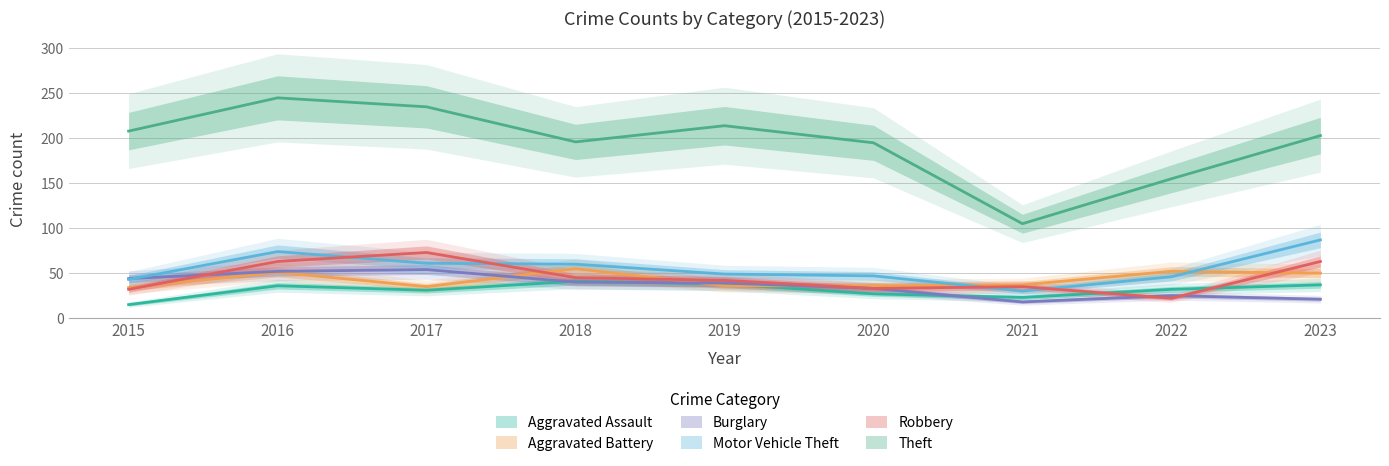

How many data points in Aggravated Battery are less than 37?

4